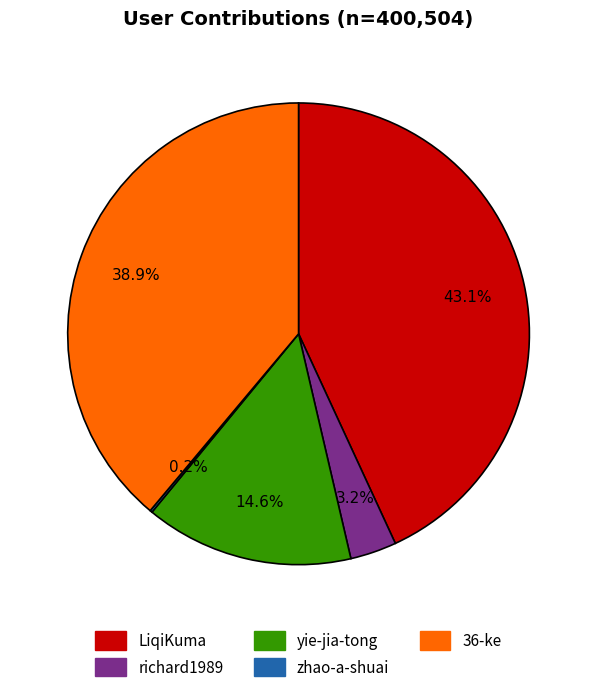

Combined, what portion of the pie is LiqiKuma and 36-ke?

82.0%